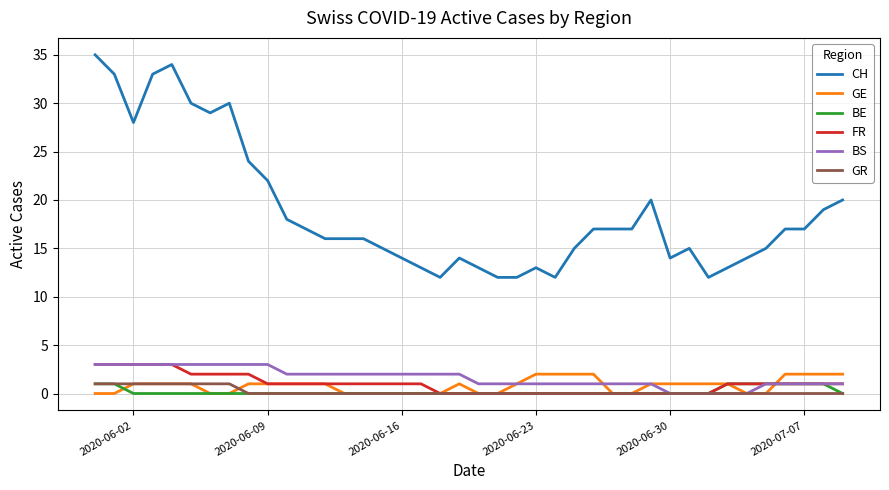

What is the maximum value for CH?

35